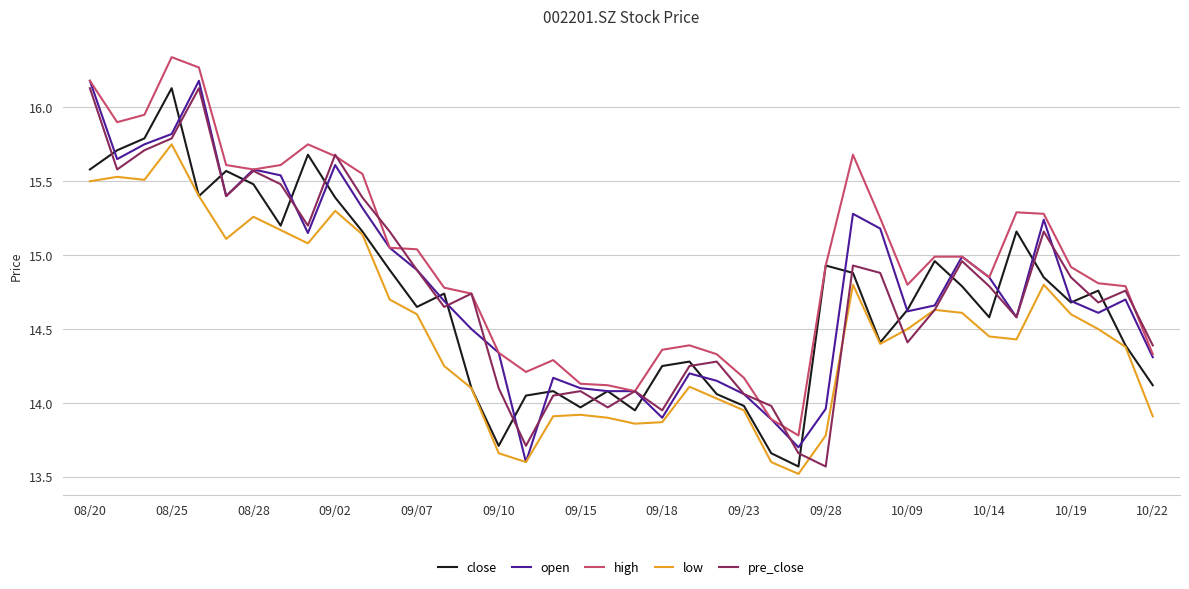

Which series has the largest total across all categories?

high